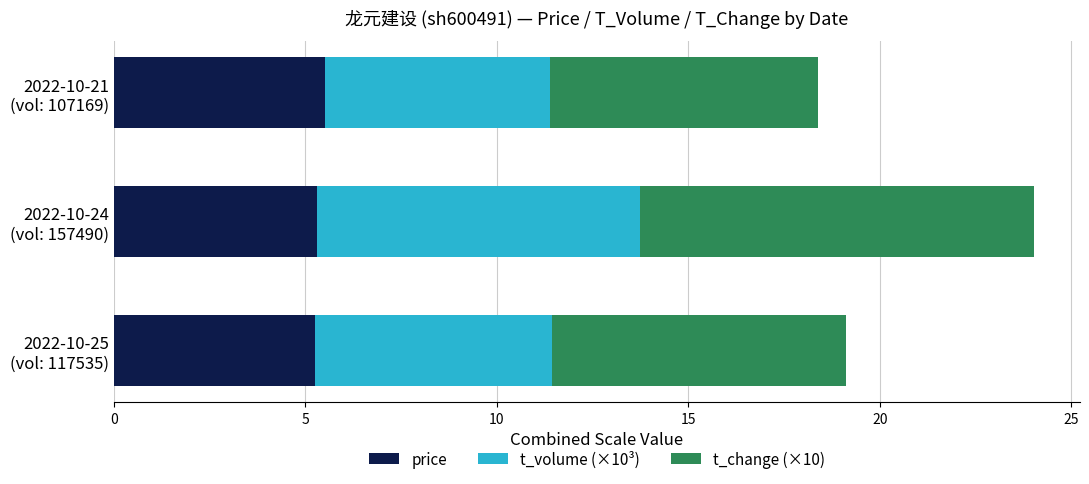

What is the highest value of the price series?

5.5